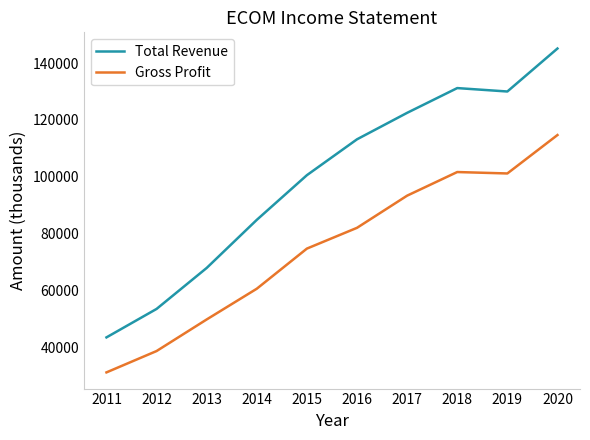

What value does the Total Revenue series have at 2015?

100600